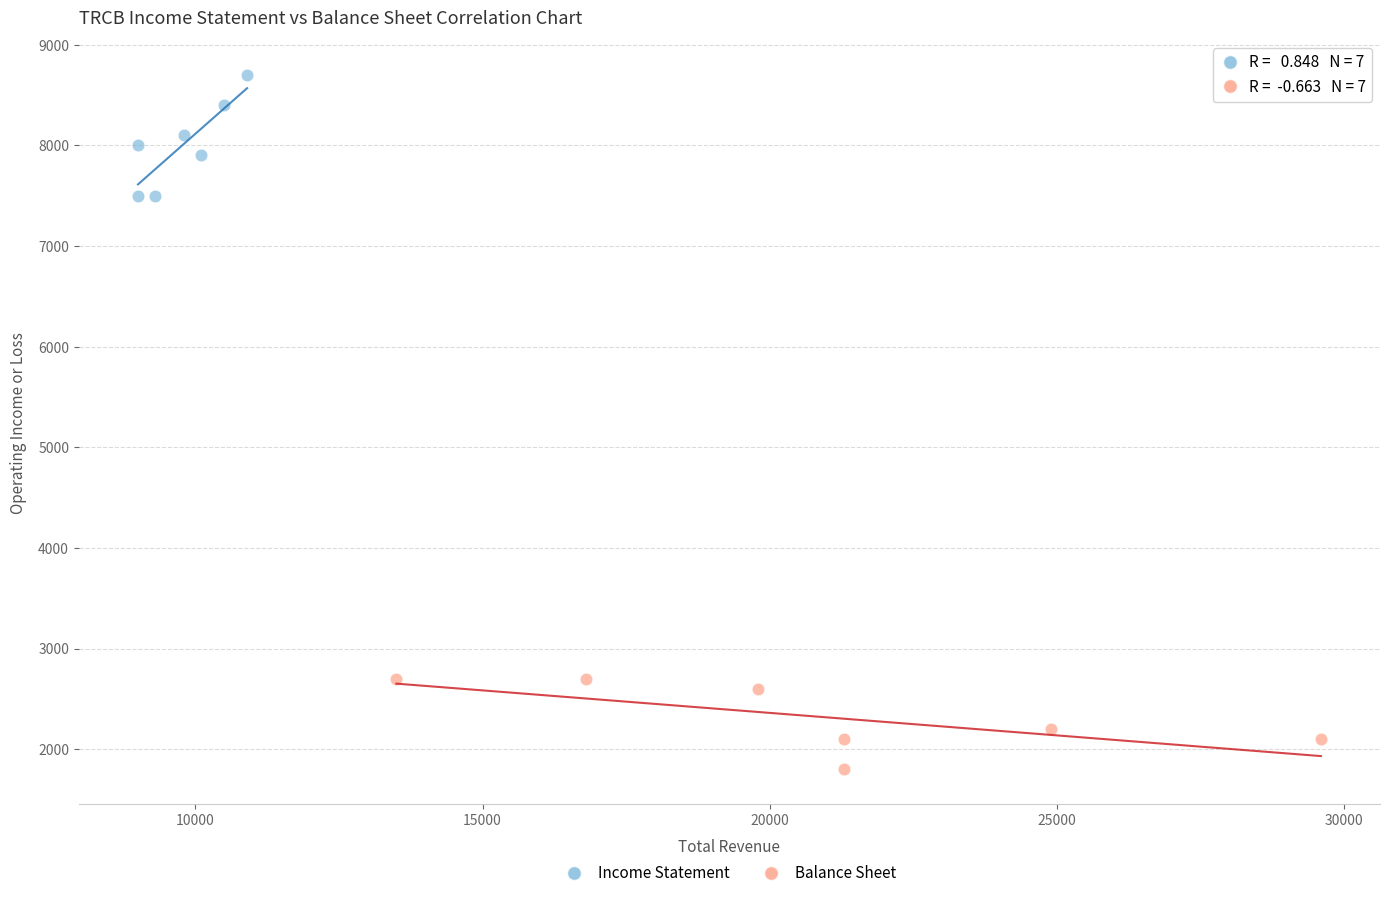

Which series contains the lowest Y value?

Balance Sheet